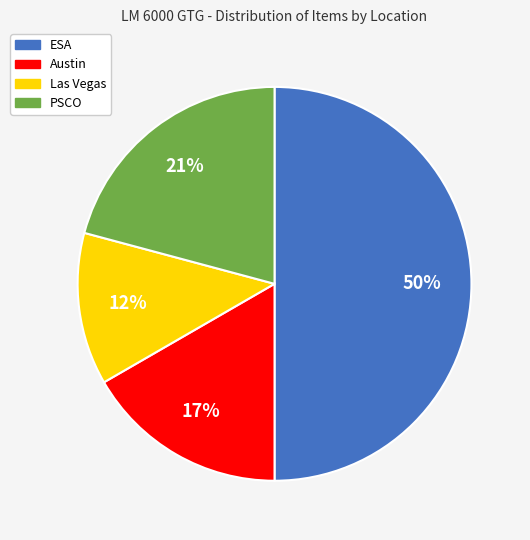

Combined, do ESA and Las Vegas account for over 50%?

Yes